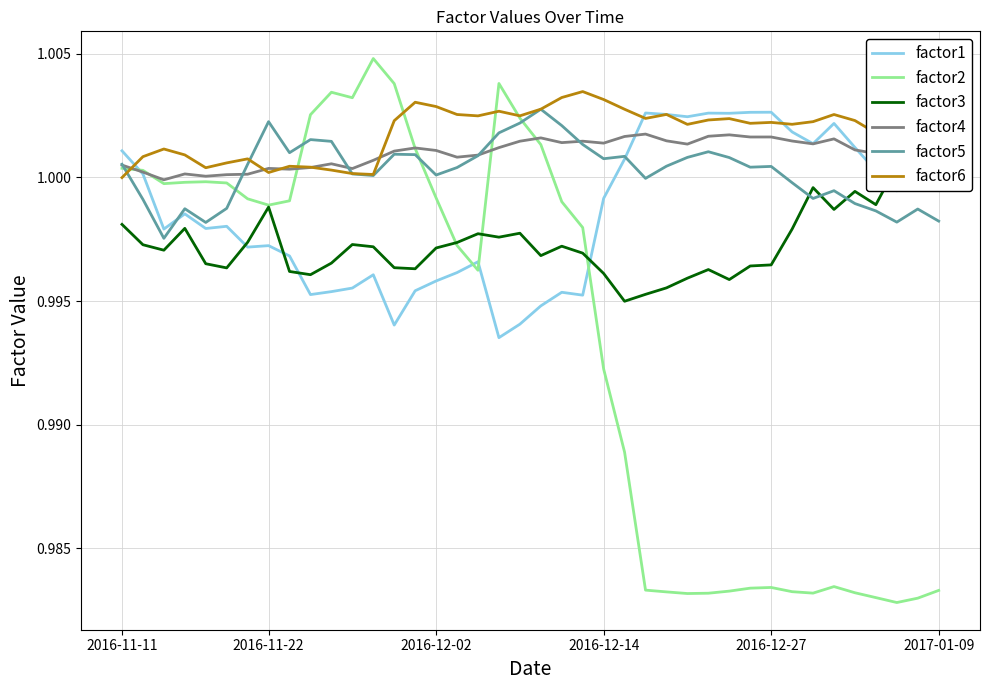

Which category has the lowest value in the factor2 series?

37